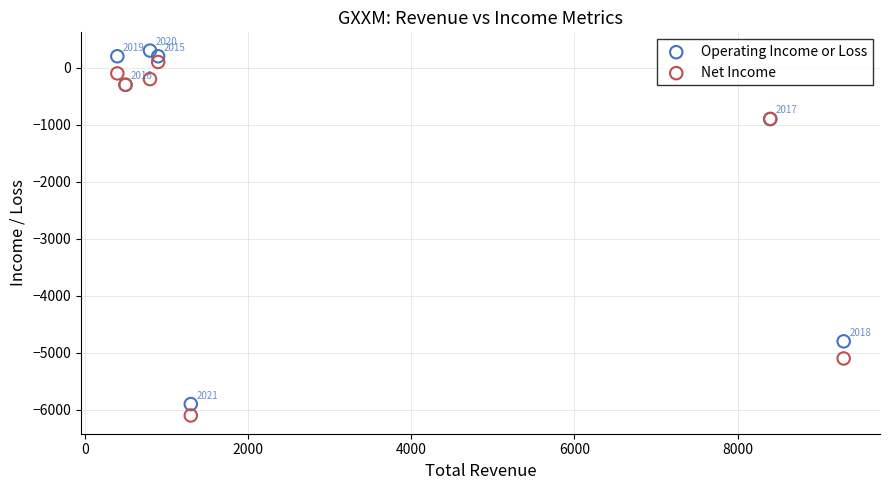

Which series reaches the maximum Y coordinate?

Operating Income or Loss